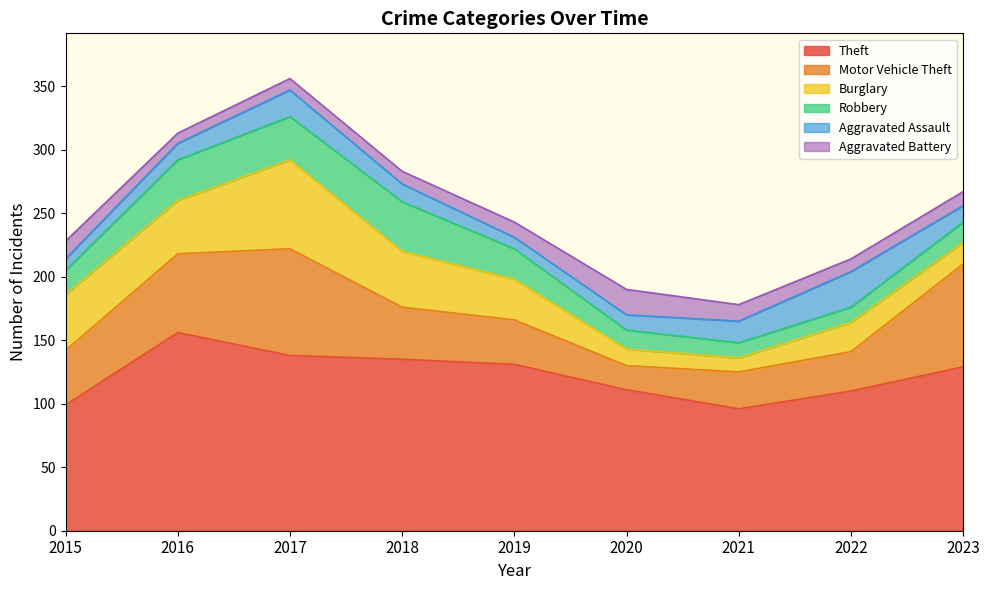

Reading left to right, what are all the values shown in this chart?

Theft: 2015=99	2016=156	2017=138	2018=135	2019=131	2020=111	2021=96	2022=110	2023=129
Motor Vehicle Theft: 2015=43	2016=62	2017=84	2018=41	2019=35	2020=19	2021=29	2022=31	2023=81
Burglary: 2015=44	2016=42	2017=70	2018=44	2019=32	2020=13	2021=11	2022=23	2023=17
Robbery: 2015=19	2016=32	2017=34	2018=39	2019=24	2020=15	2021=12	2022=12	2023=16
Aggravated Assault: 2015=9	2016=13	2017=21	2018=14	2019=9	2020=12	2021=17	2022=28	2023=13
Aggravated Battery: 2015=14	2016=8	2017=9	2018=10	2019=12	2020=20	2021=13	2022=10	2023=11